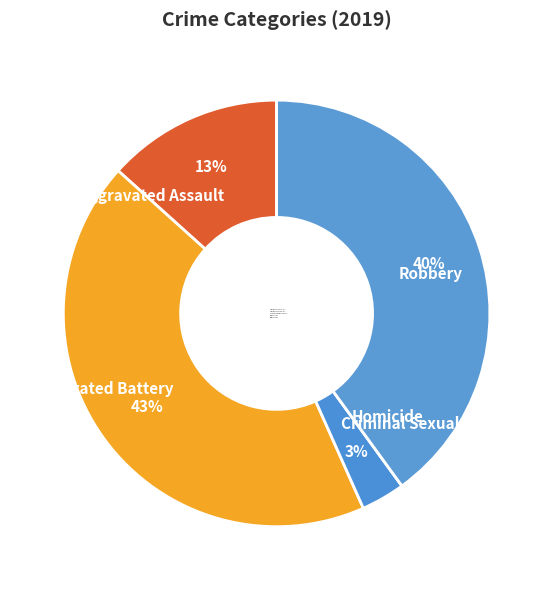

Is there a majority slice in this chart?

No